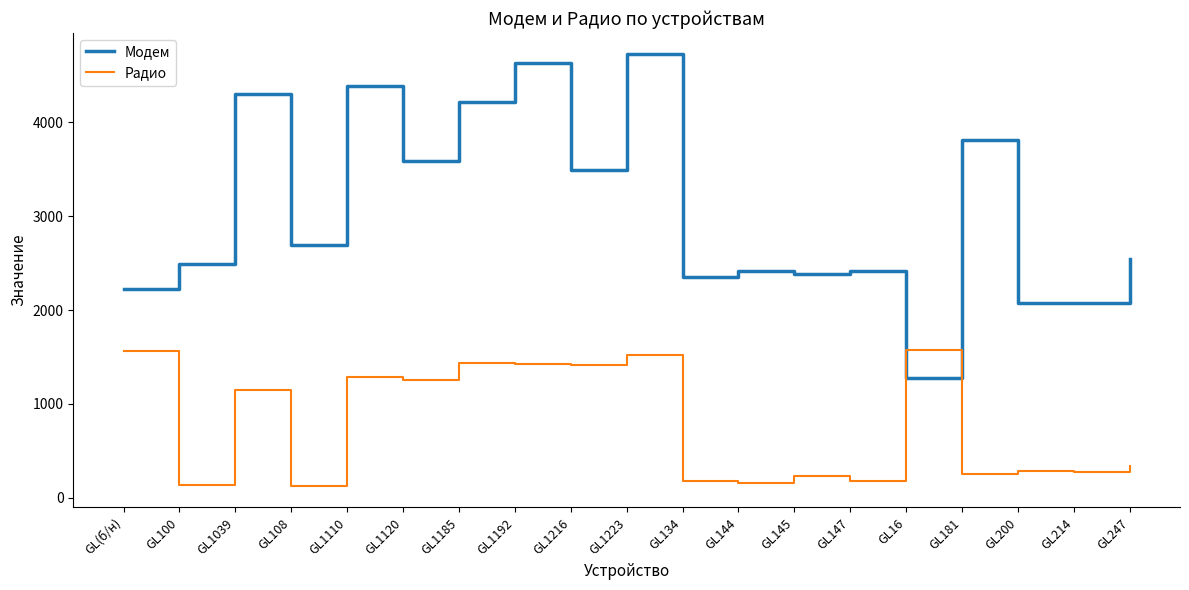

What position from the left is GL108?

4